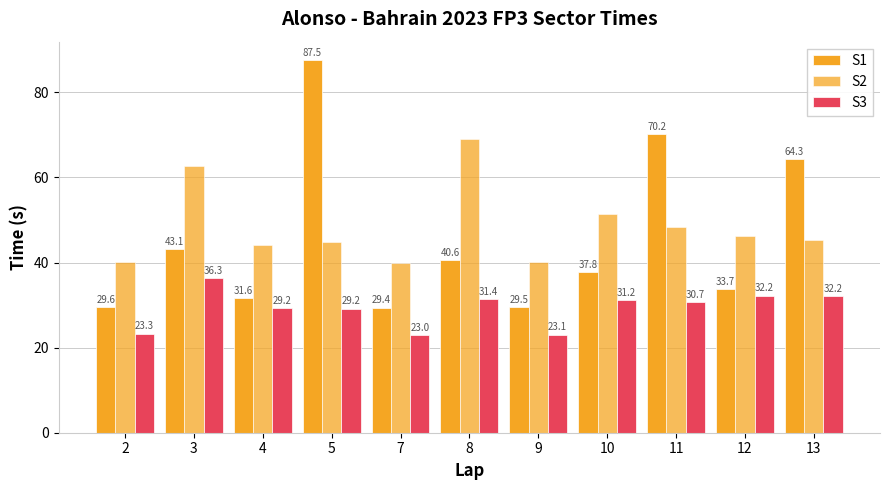

At how many categories does at least one series exceed 56?

5